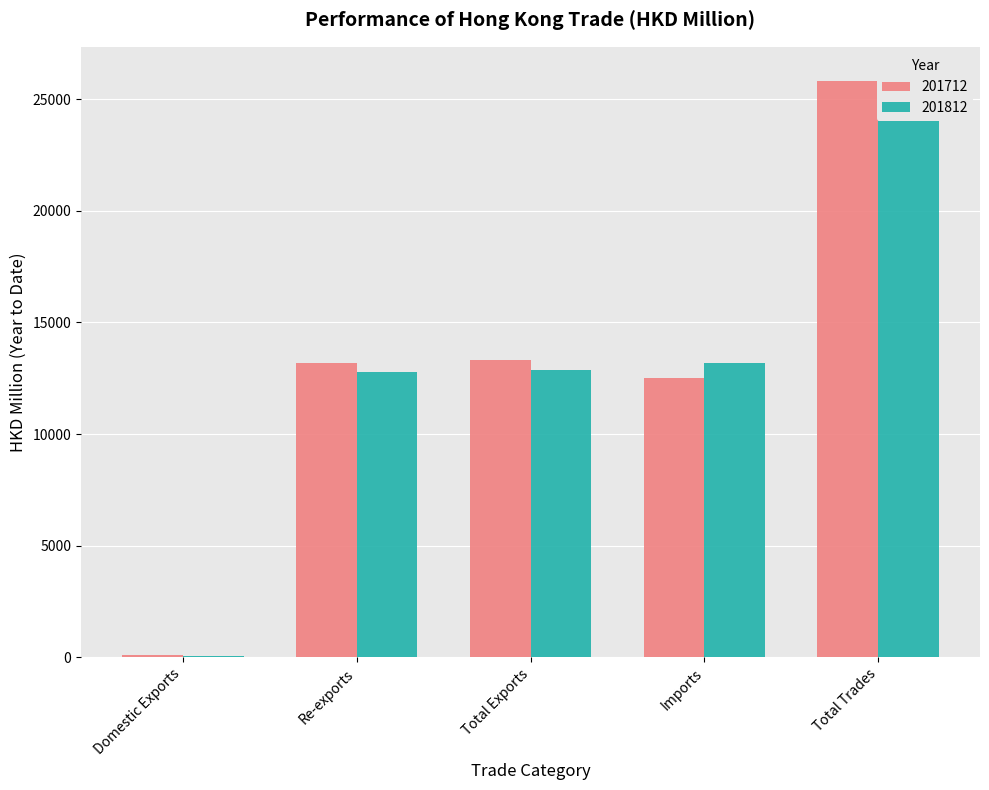

Which category has the lowest value across all series?

Domestic Exports